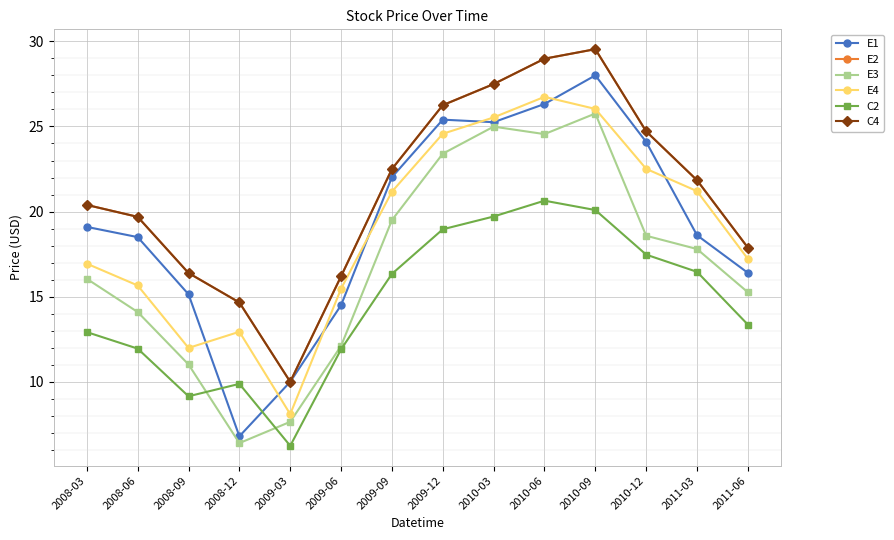

Is this an area chart (filled region under the line)?

No